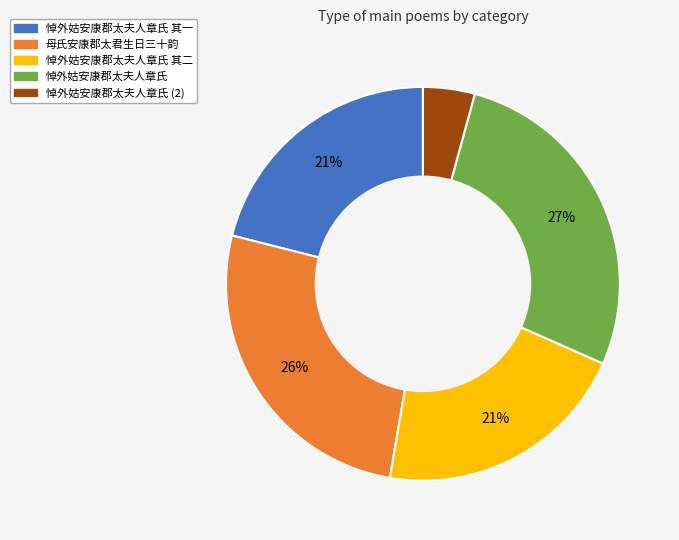

To the nearest percent, what portion does 悼外姑安康郡太夫人章氏 其二 represent?

21%